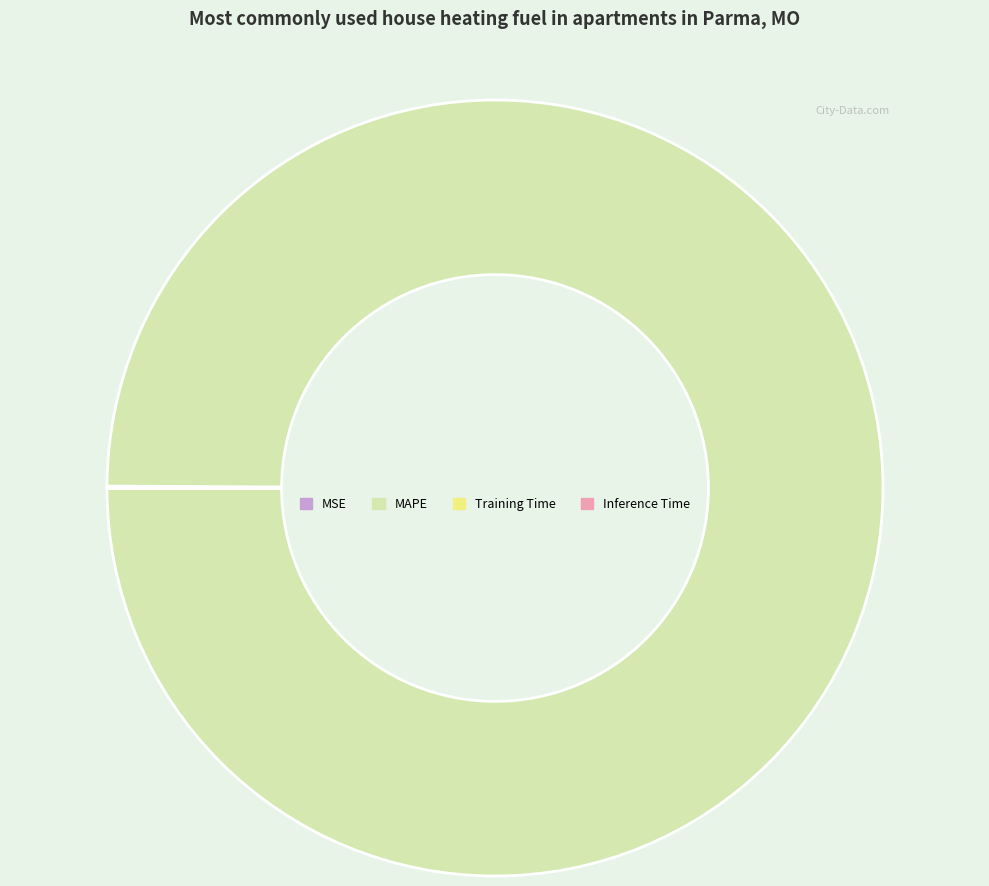

What is the majority slice?

MAPE